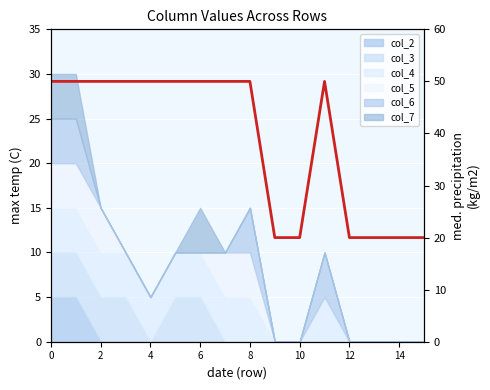

What is the difference between the maximum and second lowest values?

30